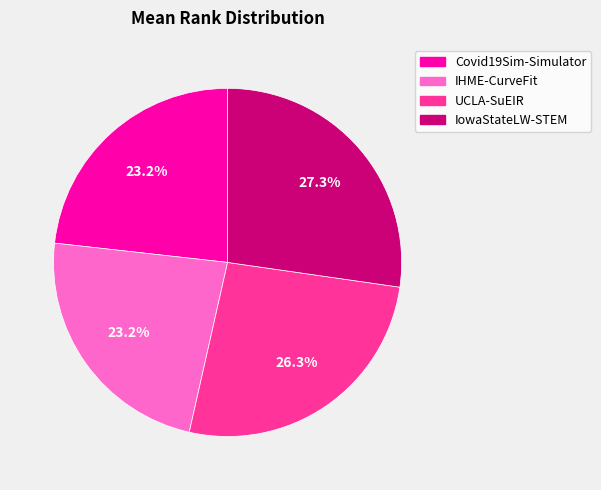

What is the total percentage of Covid19Sim-Simulator and IowaStateLW-STEM?

50.5%